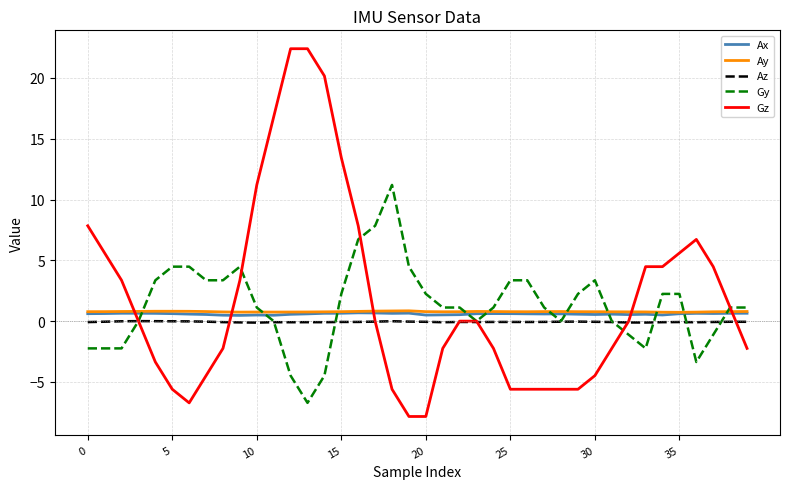

Is this an area chart (filled region under the line)?

No